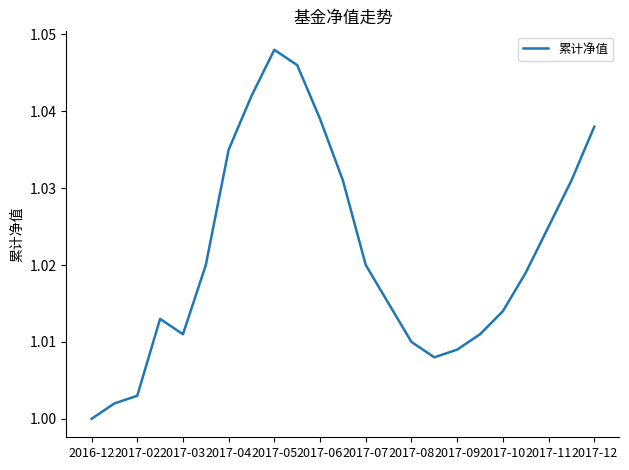

How many series are shown in this chart?

1